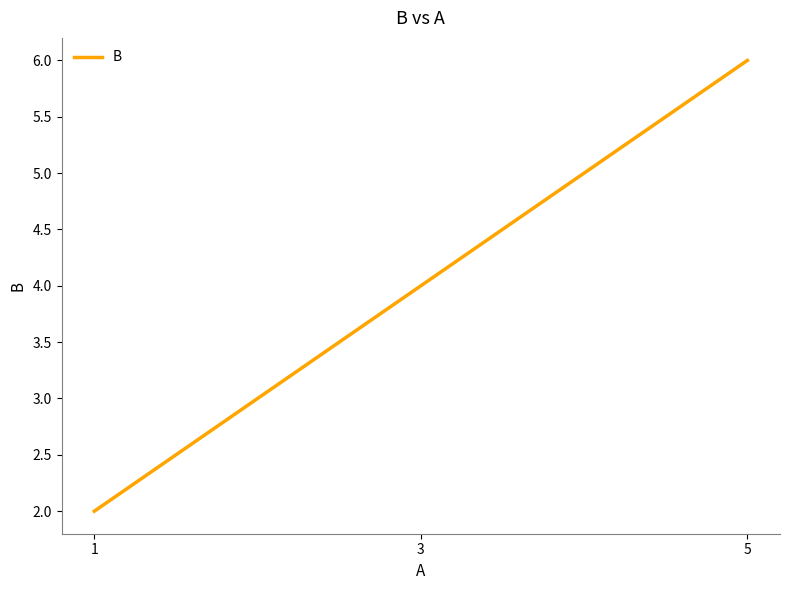

Rank the categories by value from lowest to highest.

1, 3, 5